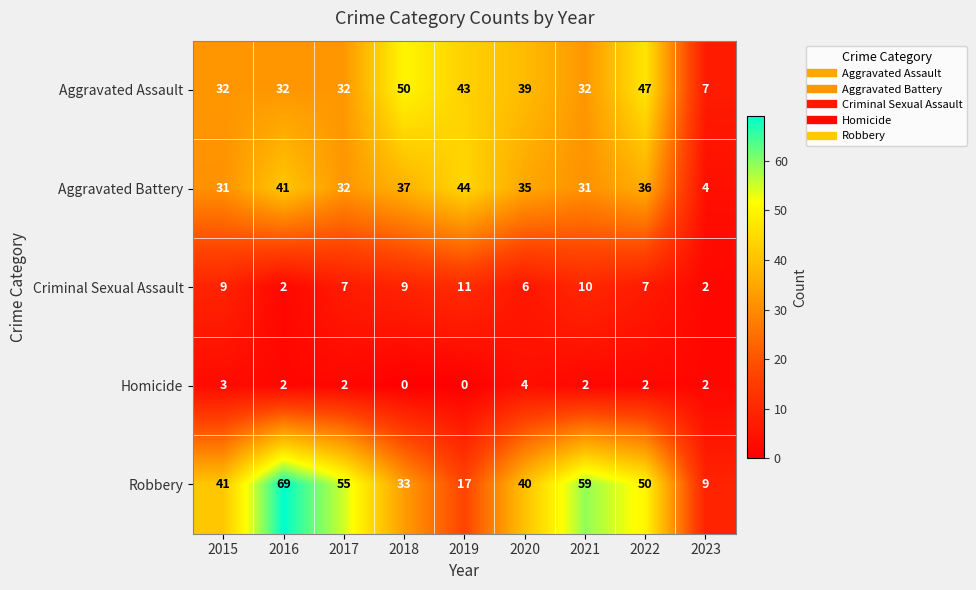

Between 2021 and 2023, which series saw the biggest shift?

Robbery